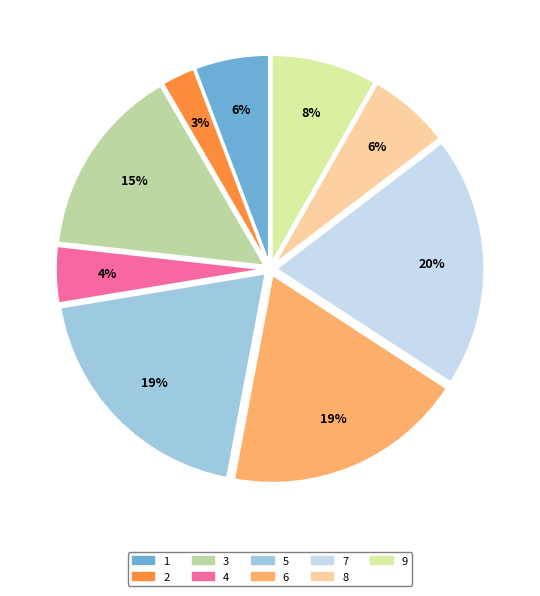

To the nearest percent, what percentage of the pie is 6?

19%